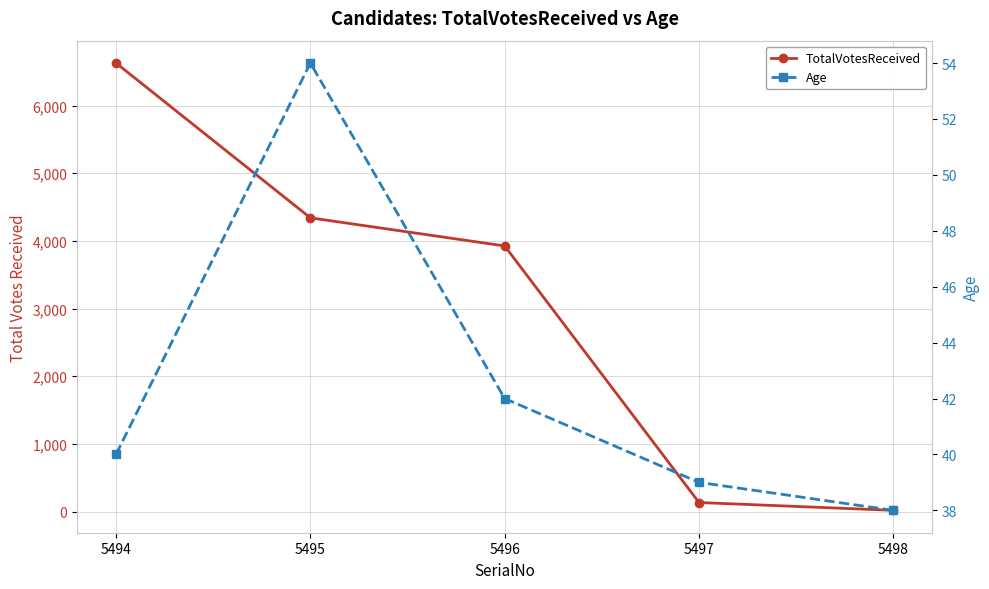

Is it true that TotalVotesReceived equals 4 at 5498?

False